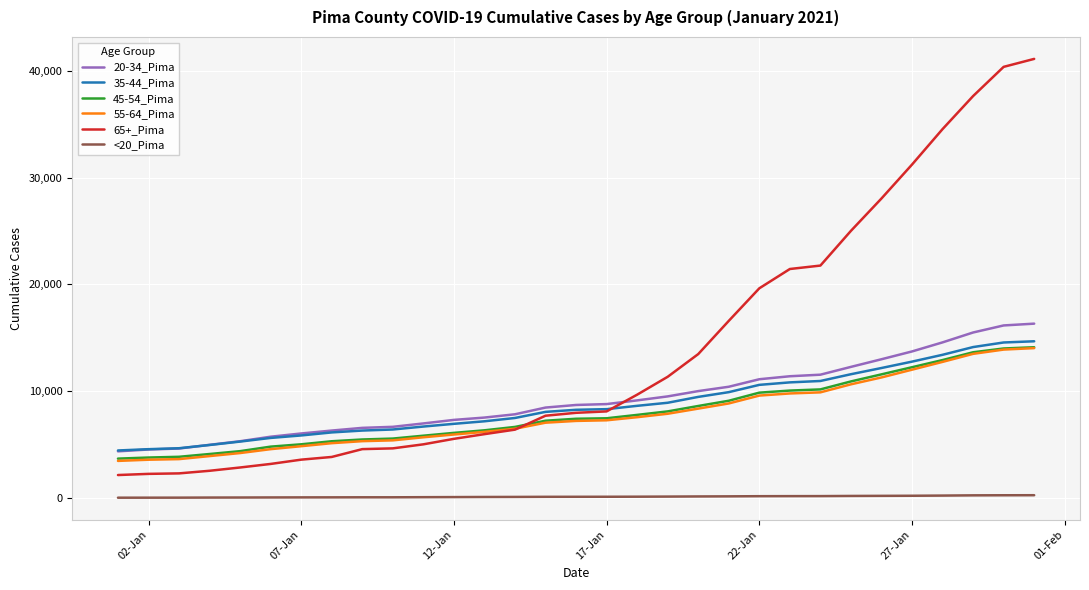

Which series has the largest range (max minus min)?

65+_Pima